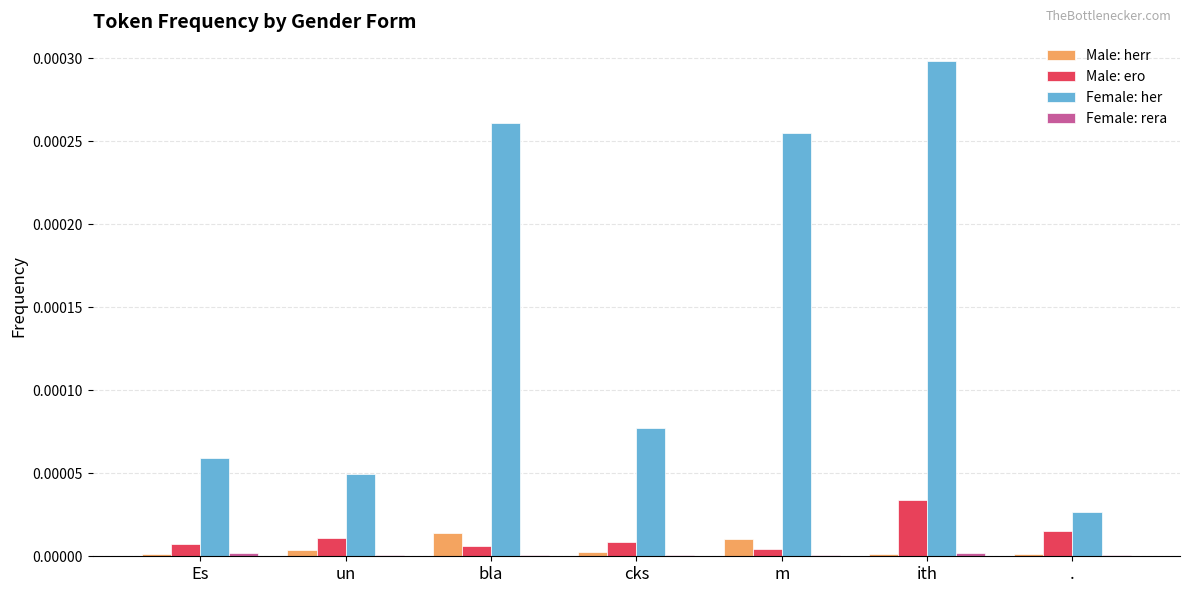

Are the bars grouped side by side (vs. stacked)?

Yes